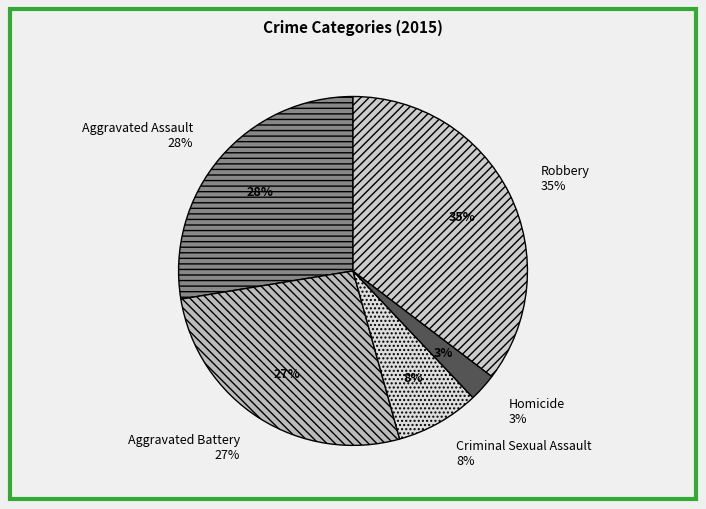

What portion of the pie excludes Aggravated Battery?

73.3%